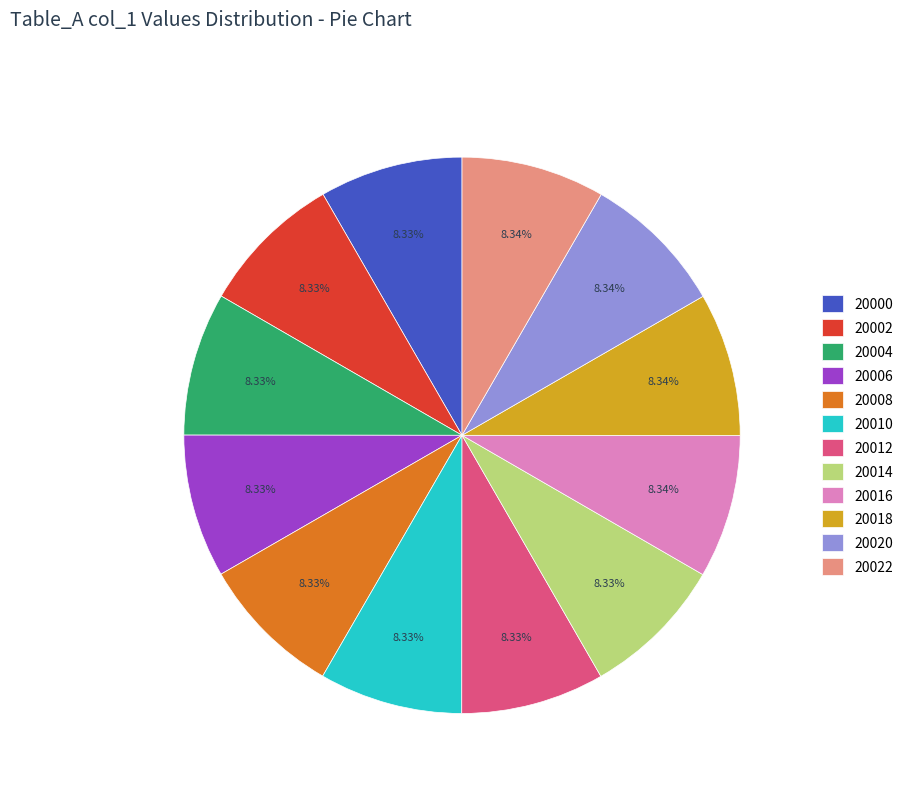

Does 20020 represent more than half of the total?

No